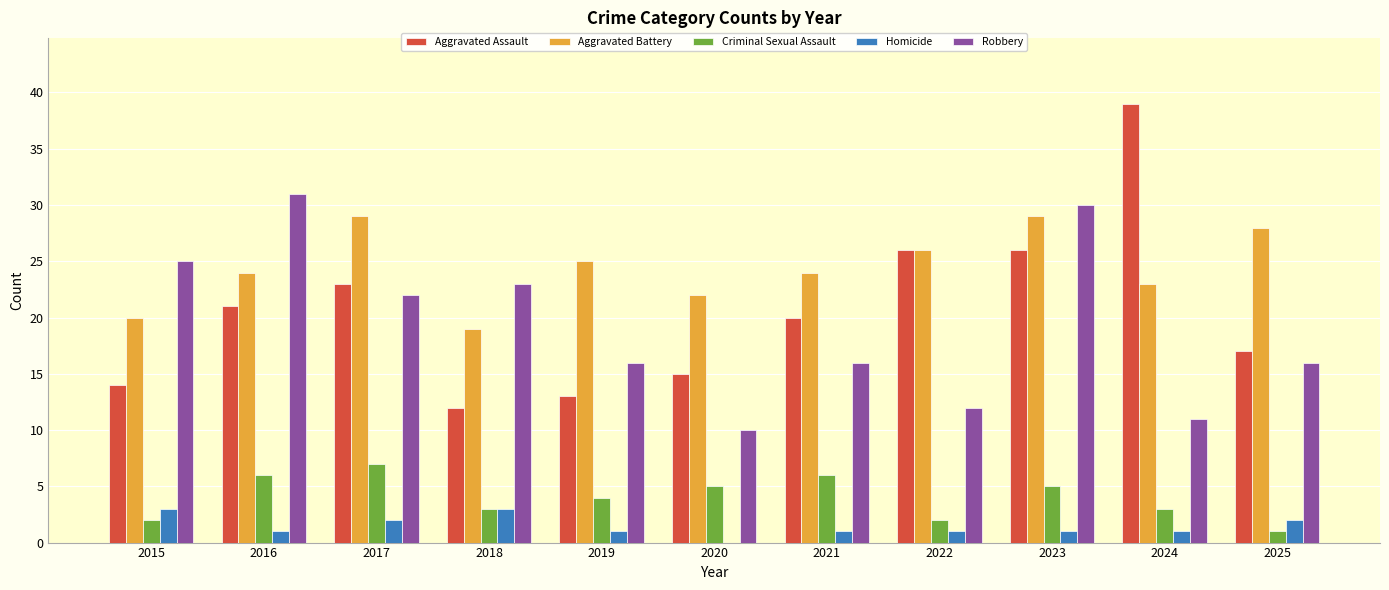

What is the average value of the Homicide series?

1